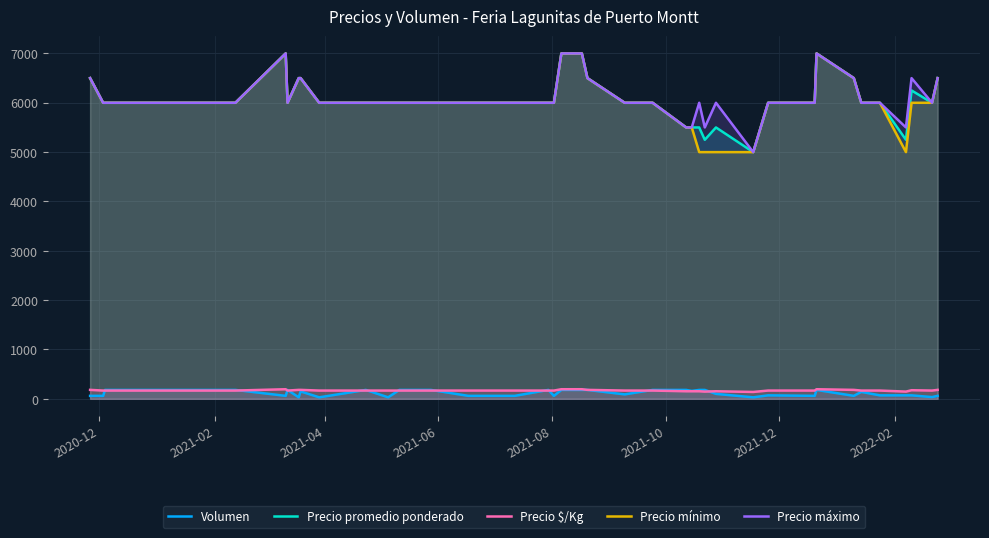

How many distinct data groups are displayed?

5